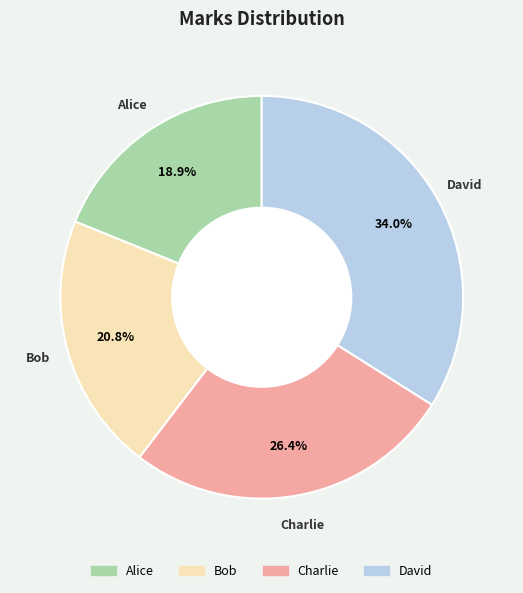

To the nearest percent, what percentage of the pie is David?

34%